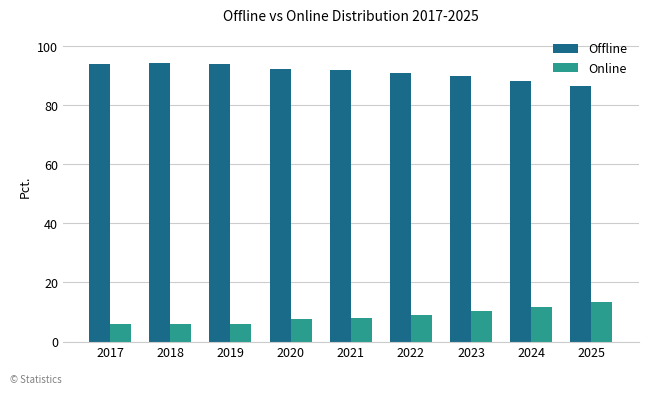

What is the highest value of the Offline series?

94.2